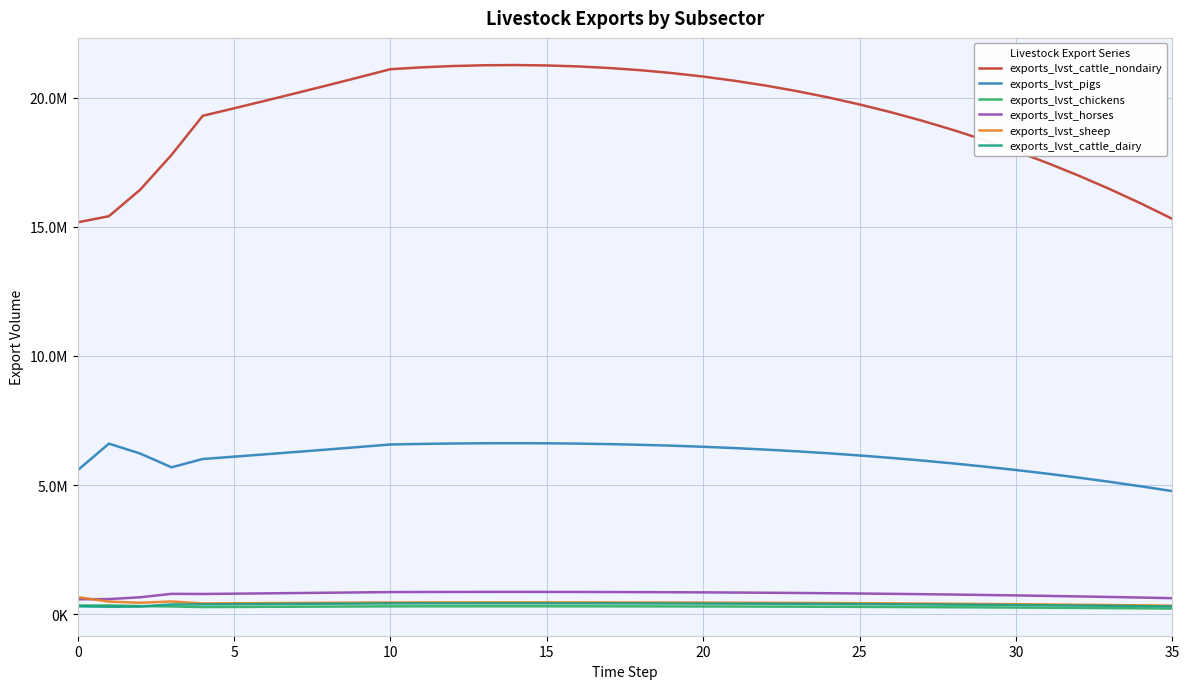

What are all the series names shown in the legend?

exports_lvst_cattle_nondairy, exports_lvst_pigs, exports_lvst_chickens, exports_lvst_horses, exports_lvst_sheep, exports_lvst_cattle_dairy